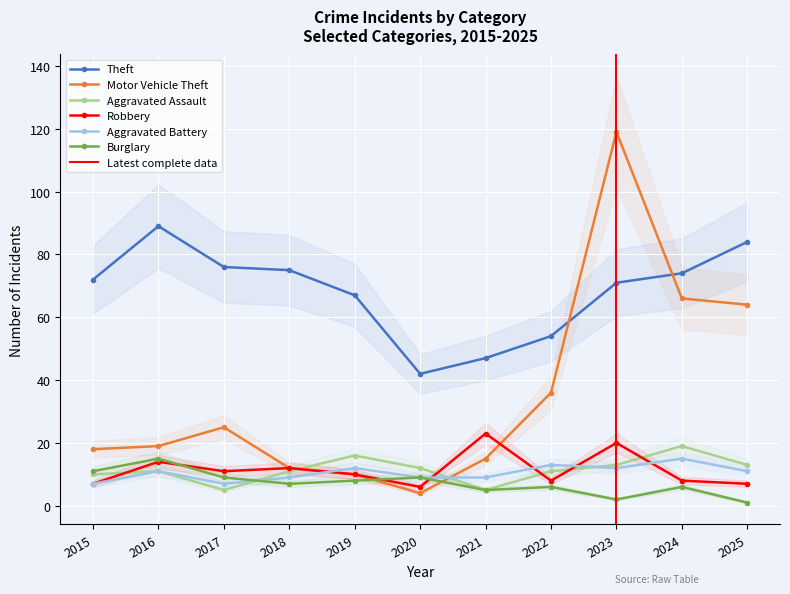

At which category does Theft reach its first local peak?

2016